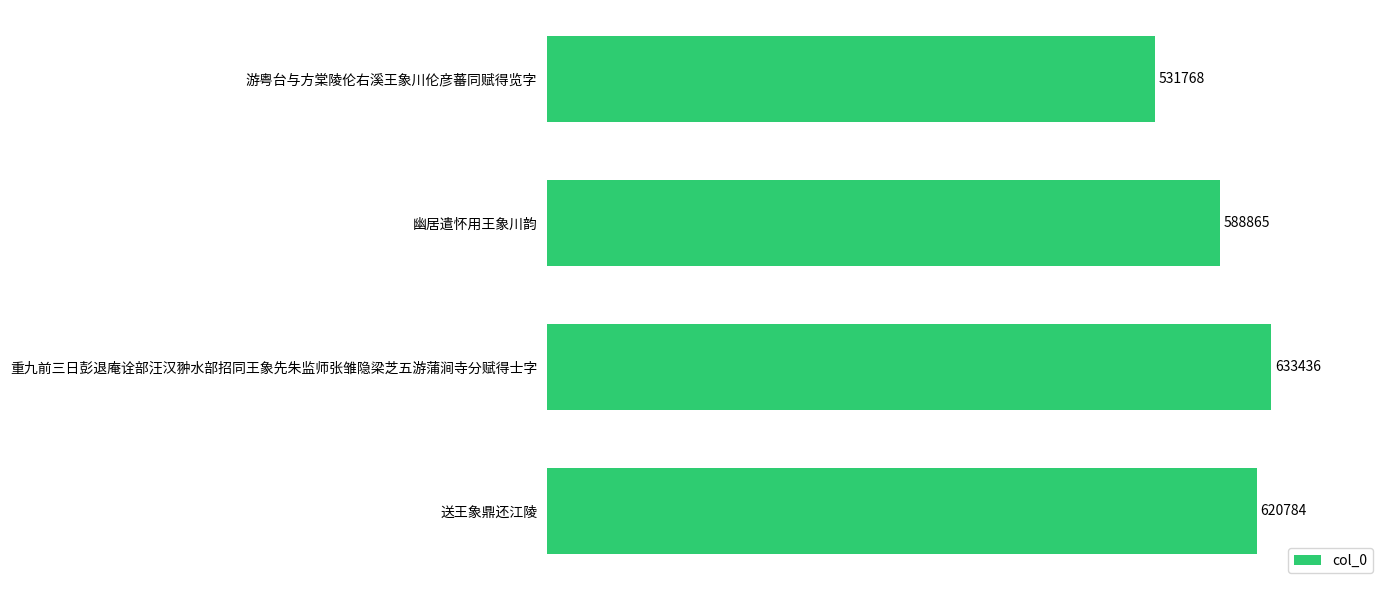

Between 重九前三日彭退庵诠部汪汉翀水部招同王象先朱监师张雏隐梁芝五游蒲涧寺分赋得士字 and 幽居遣怀用王象川韵, which is larger?

重九前三日彭退庵诠部汪汉翀水部招同王象先朱监师张雏隐梁芝五游蒲涧寺分赋得士字